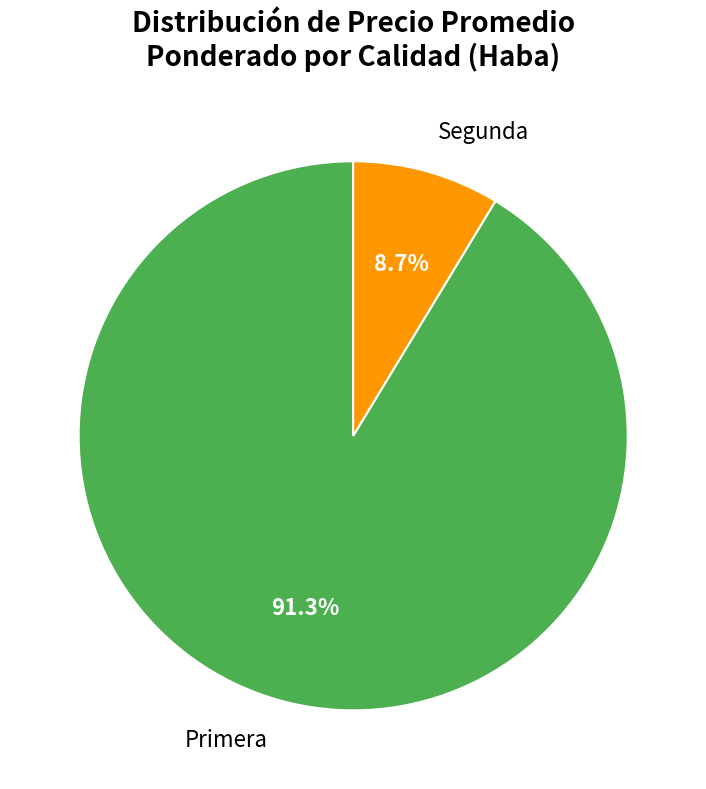

What is the smallest slice in the pie chart?

Segunda